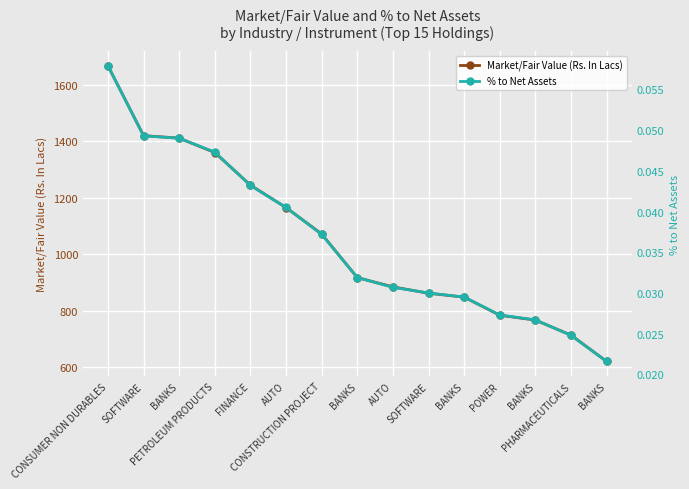

What is the total value across all series at FINANCE?

1244.6